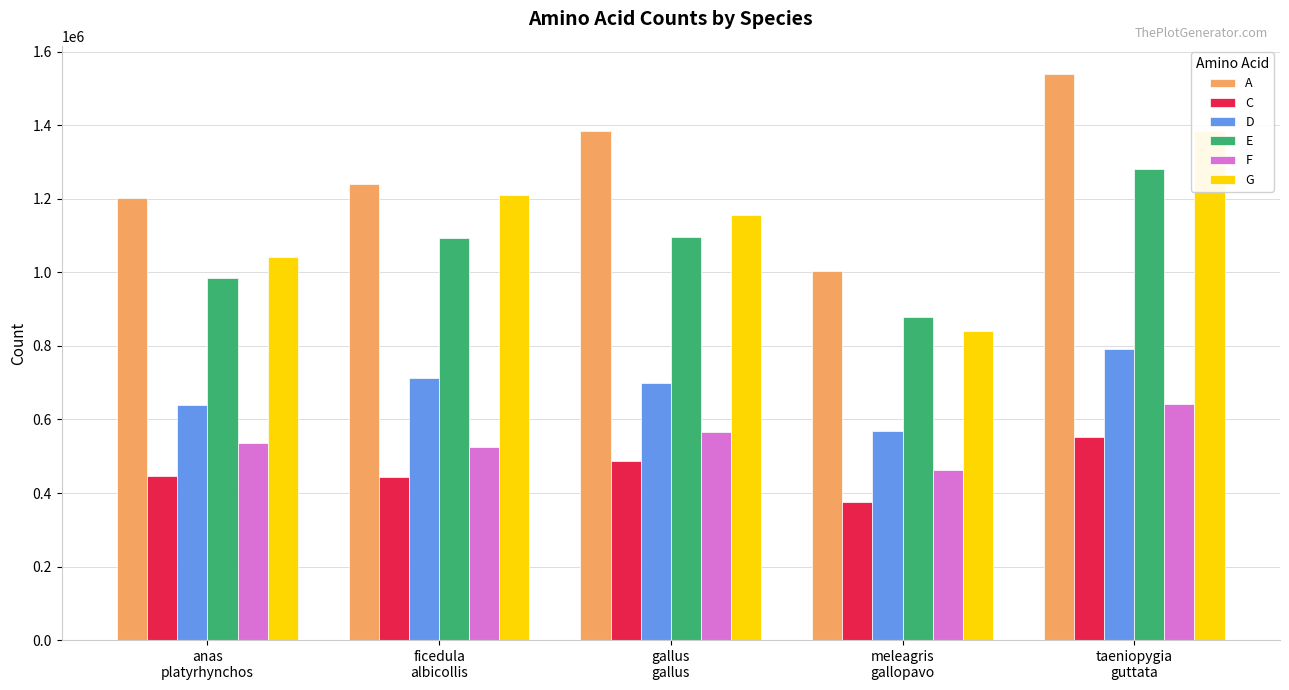

How many bars are there in each group?

6